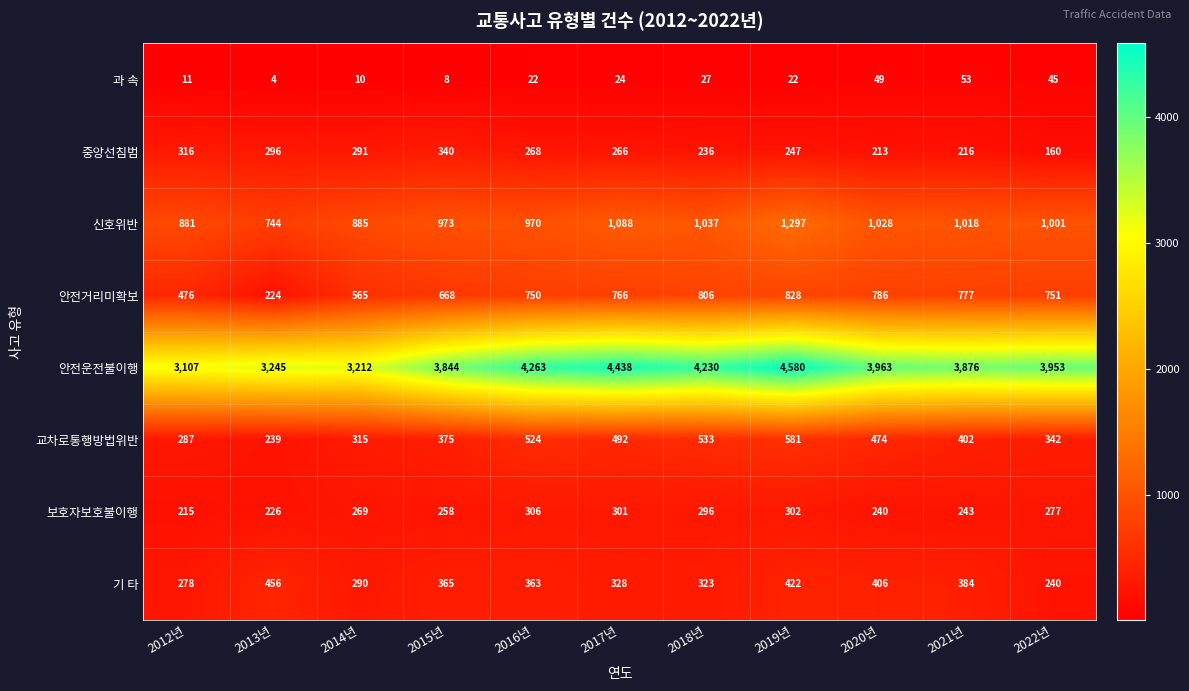

Count the number of categories in the chart.

11